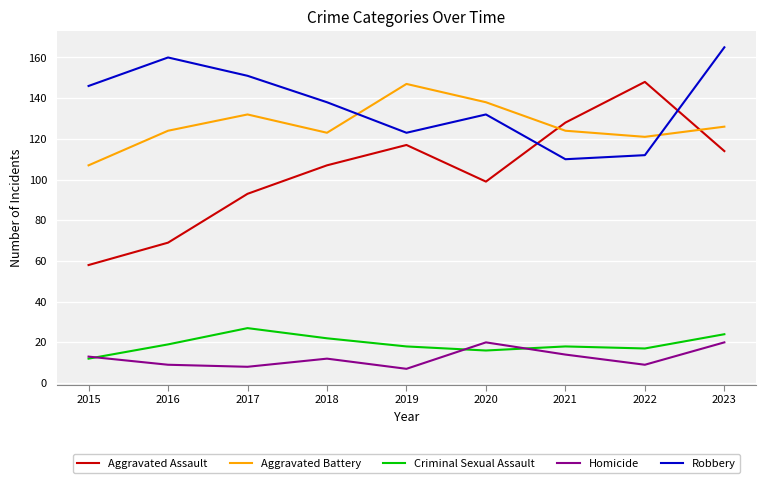

Where is Aggravated Battery nearest to the value 127?

2023